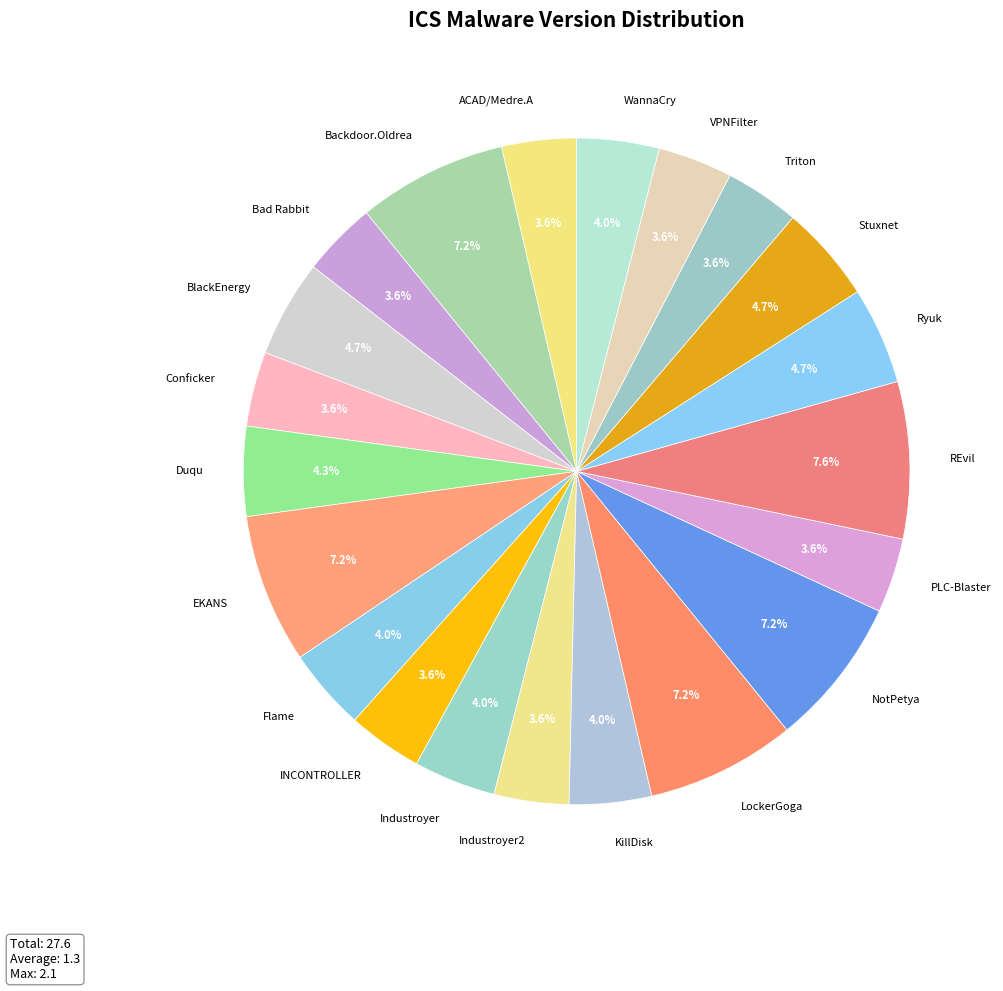

Between NotPetya and Triton, which is larger?

NotPetya